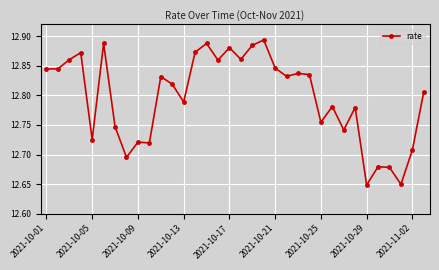

What is the sum of all values?

435.1